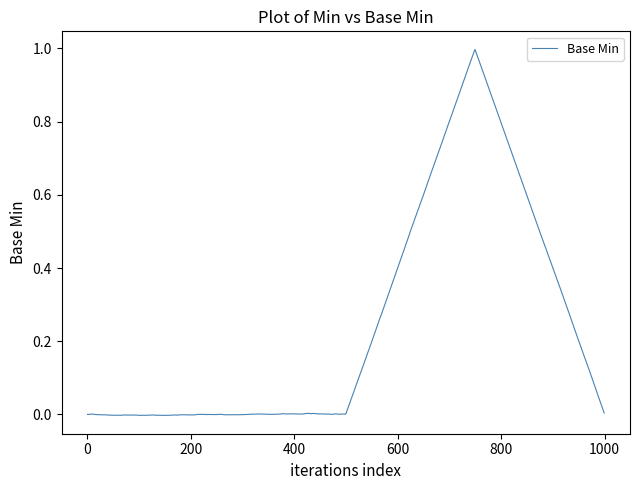

What is the difference between the maximum and minimum values?

1